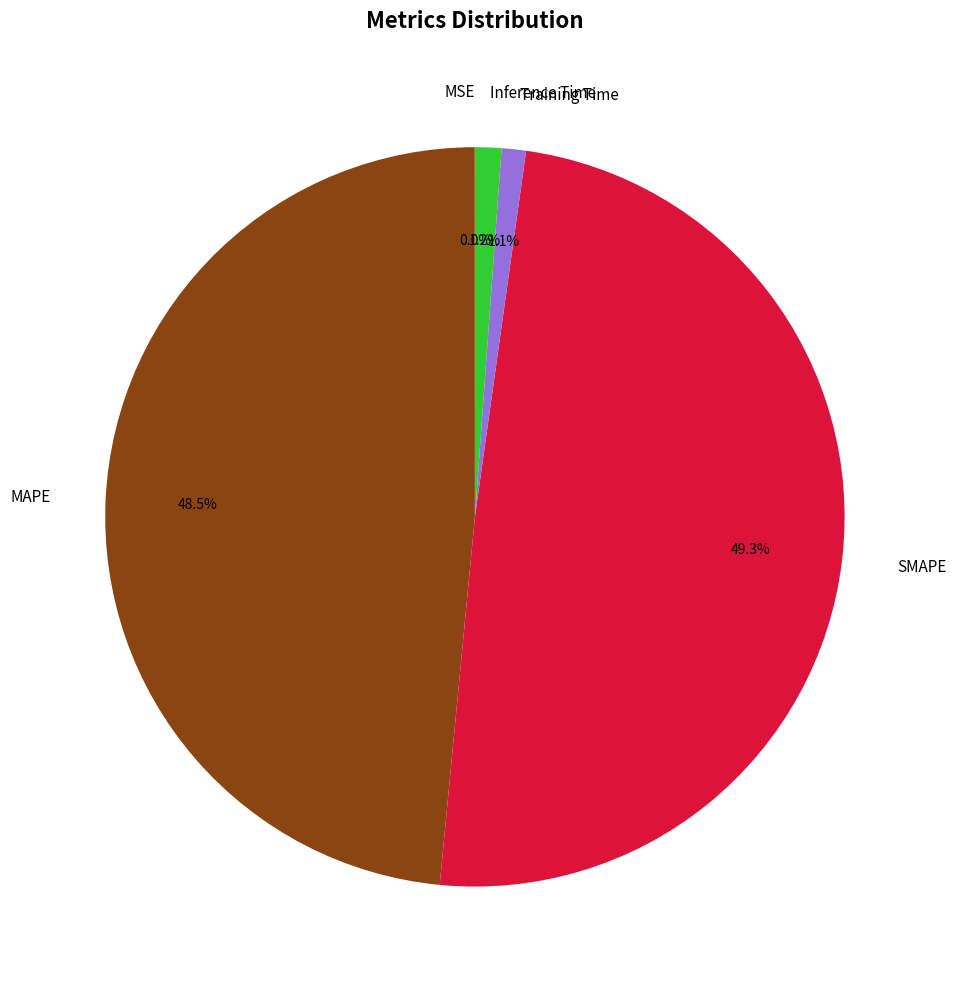

To the nearest percent, what is the difference between the largest and smallest slice percentages?

49%